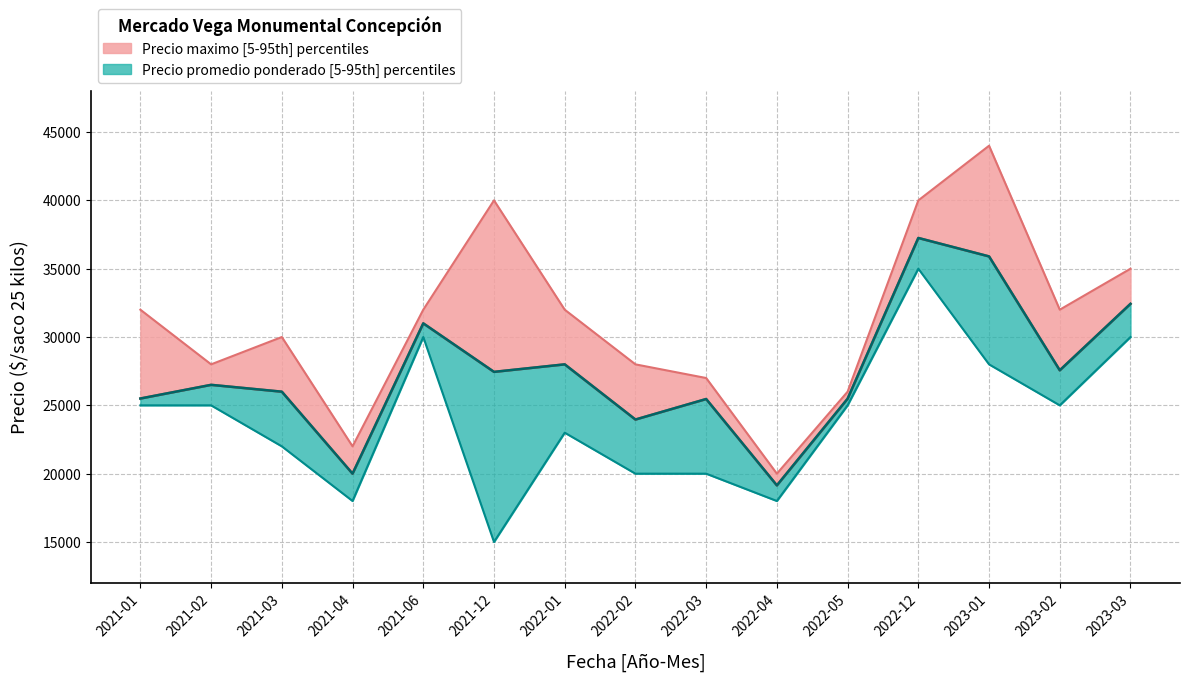

What is the minimum value for Precio minimo?

15000